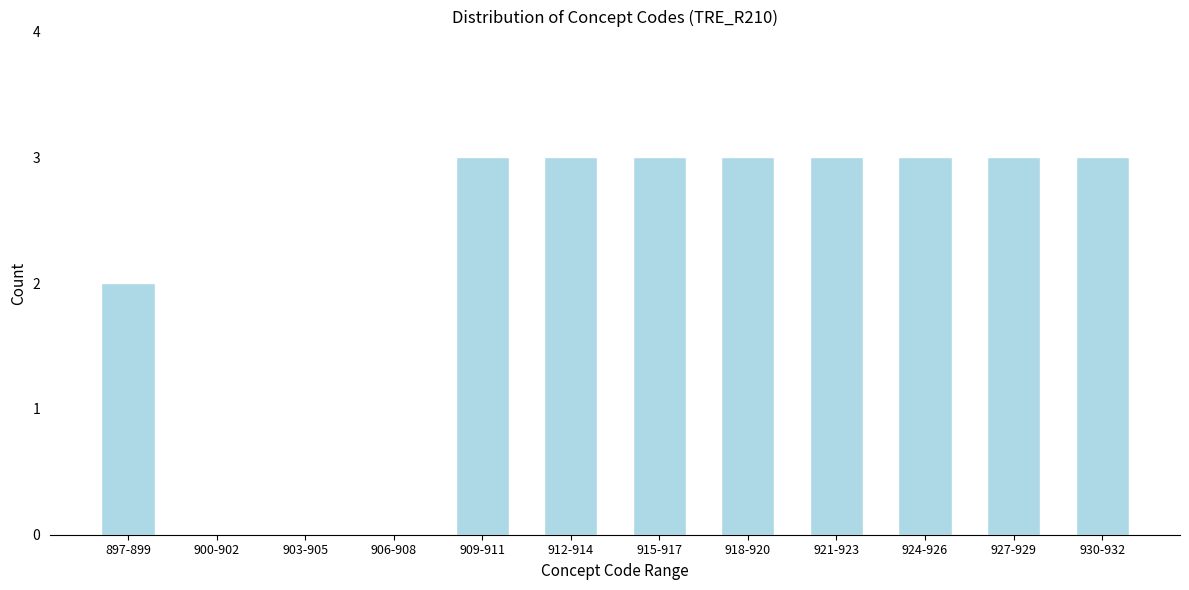

Reading right to left, transcribe all the data shown in this chart.

930-932=3	927-929=3	924-926=3	921-923=3	918-920=3	915-917=3	912-914=3	909-911=3	906-908=0	903-905=0	900-902=0	897-899=2